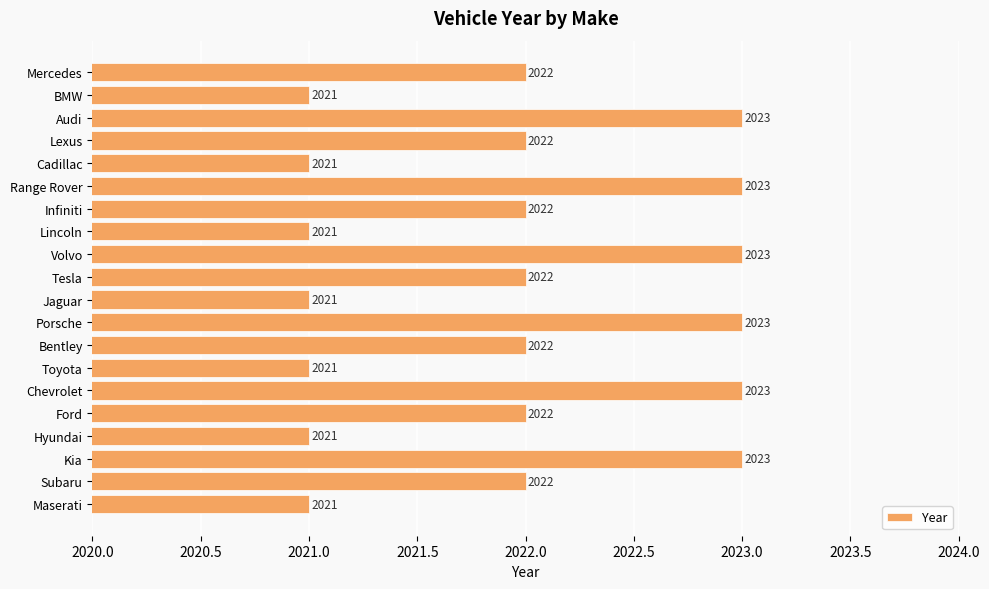

How many bars are there in total?

20